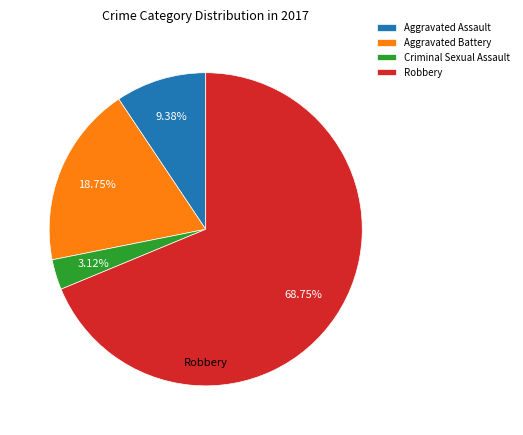

The Aggravated Assault slice represents 17% of the pie. True or false?

False